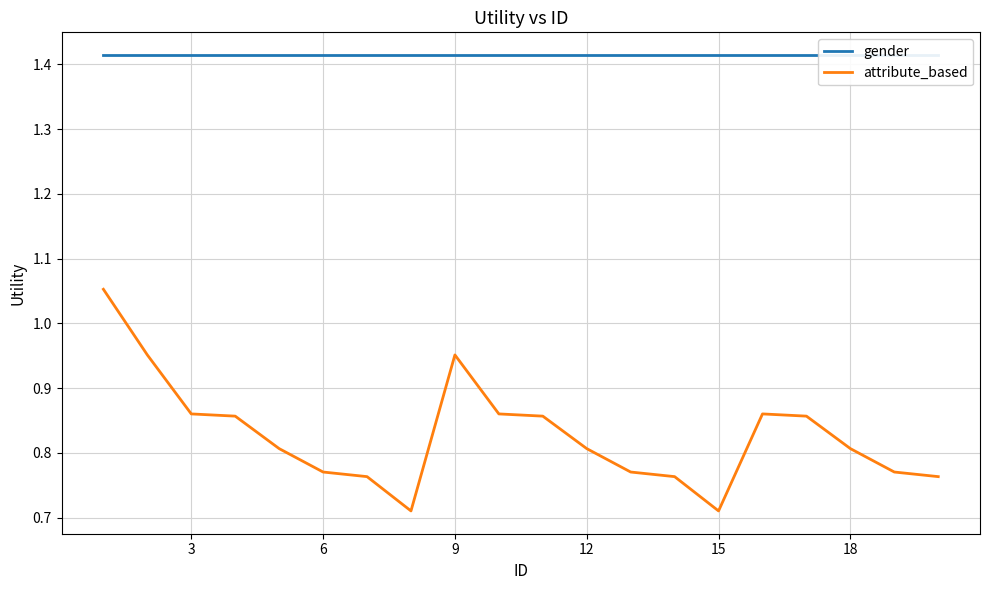

Which series has the widest spread of values?

attribute_based